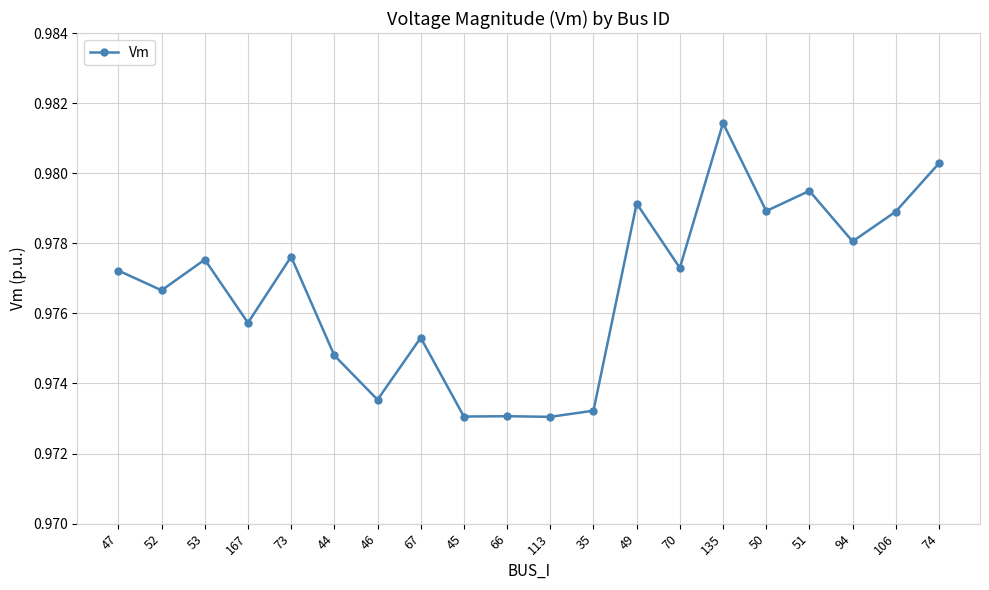

At which category does the data reach its first local peak?

53